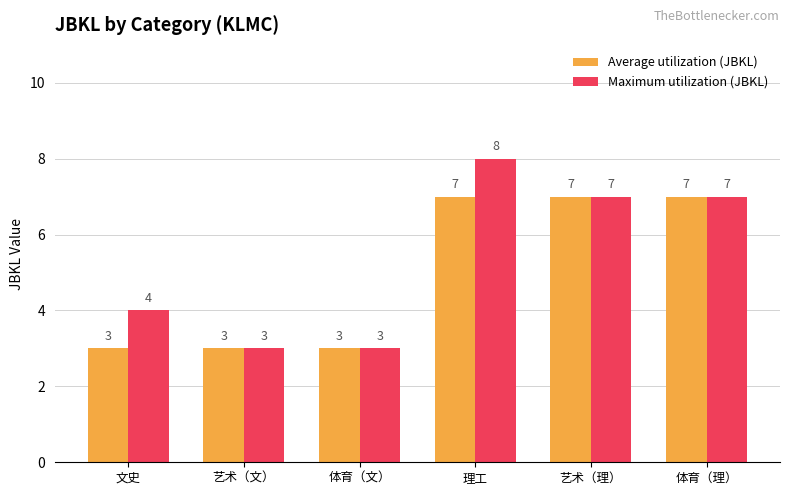

True or false: Maximum utilization (JBKL) has a value of 2 at 理工.

False